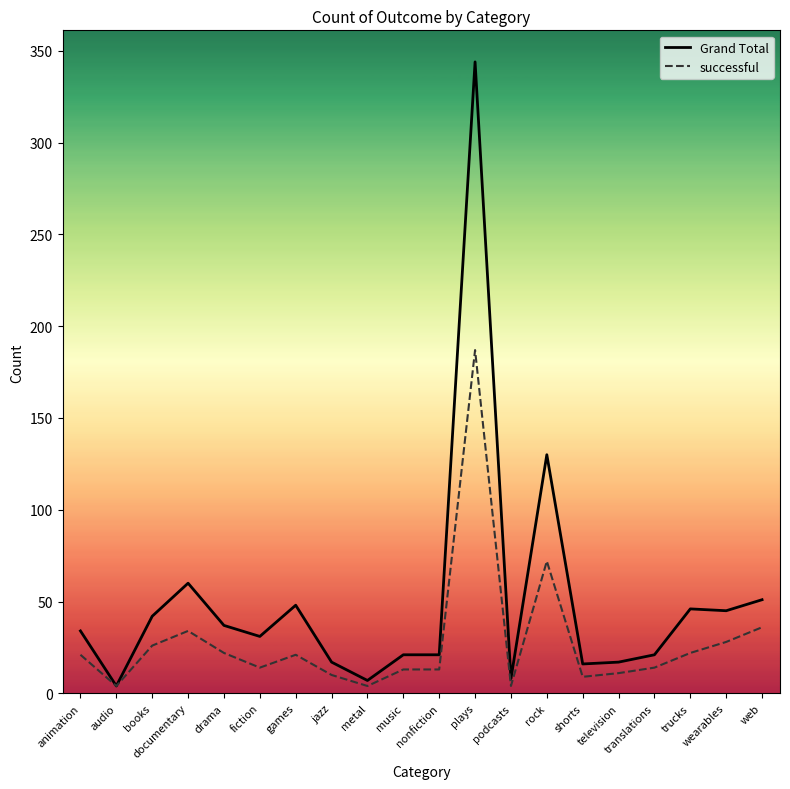

How many distinct data groups are displayed?

2